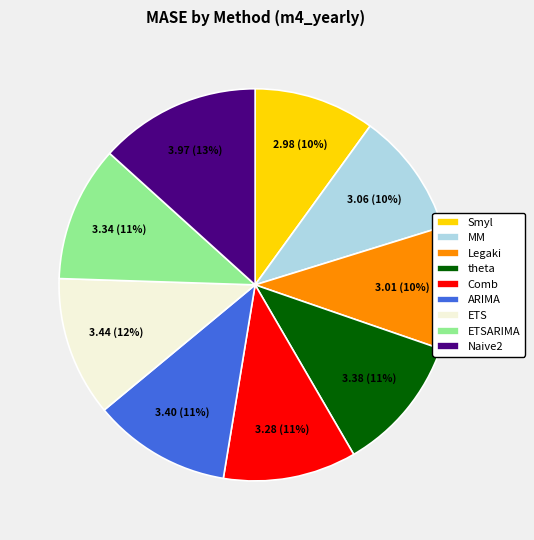

How many segments does this pie chart have?

9